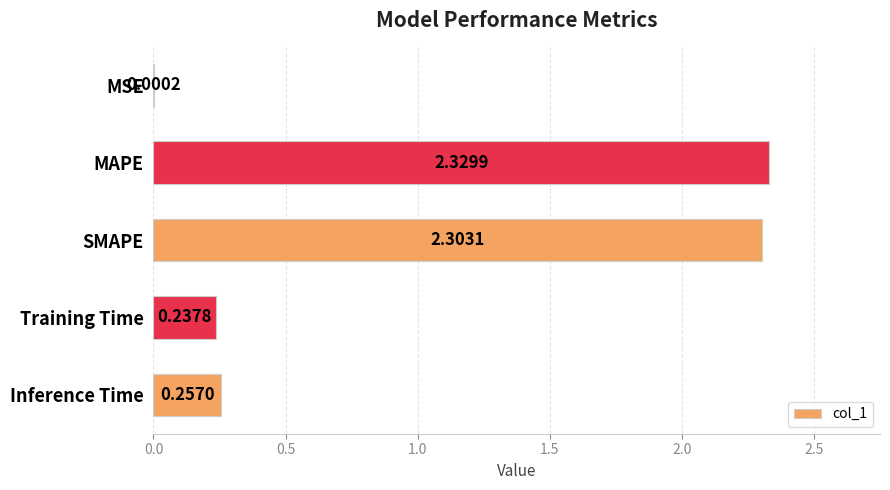

What is the sum of all values?

5.1